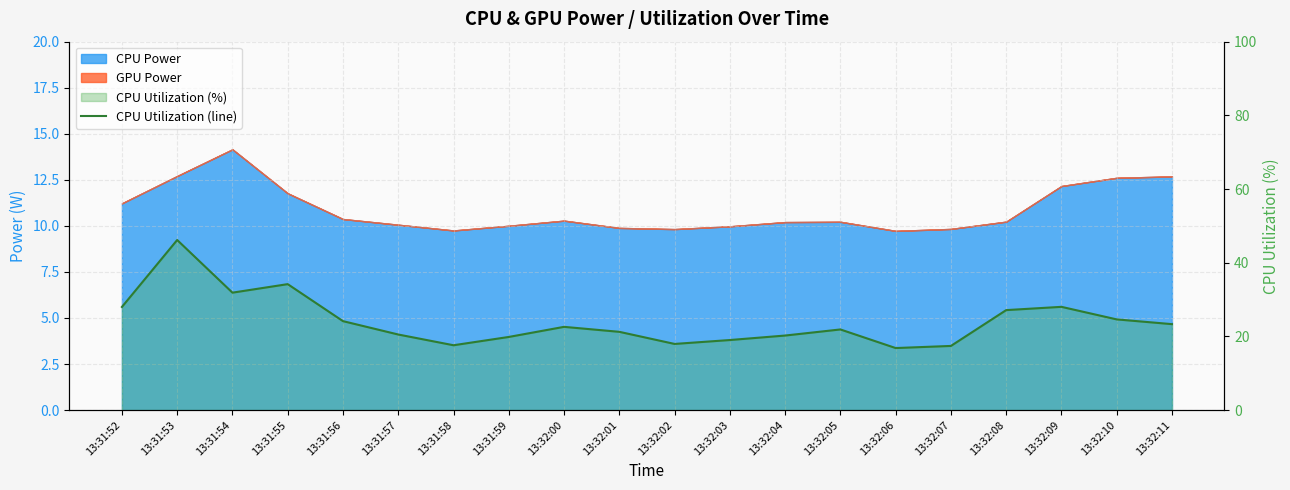

True or false: the data shows 27.1 at 13:32:08.

True